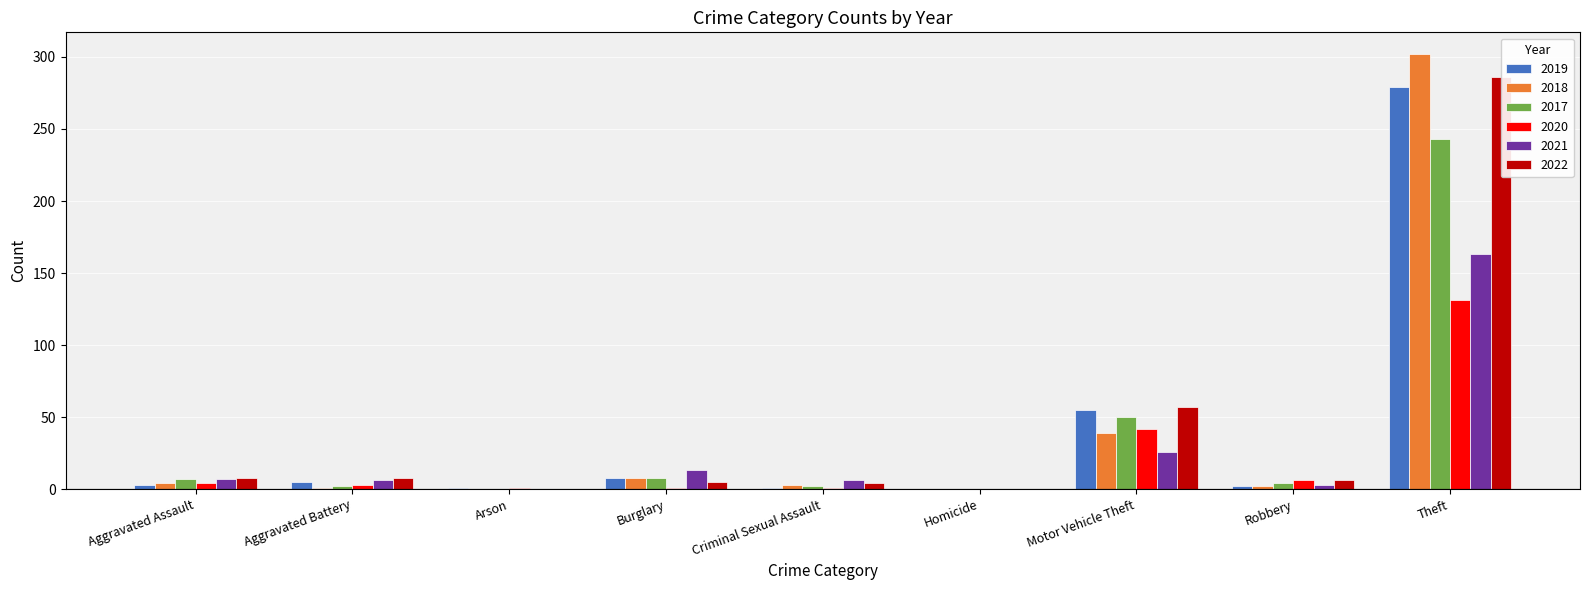

What are all the series names shown in the legend?

2019, 2018, 2017, 2020, 2021, 2022